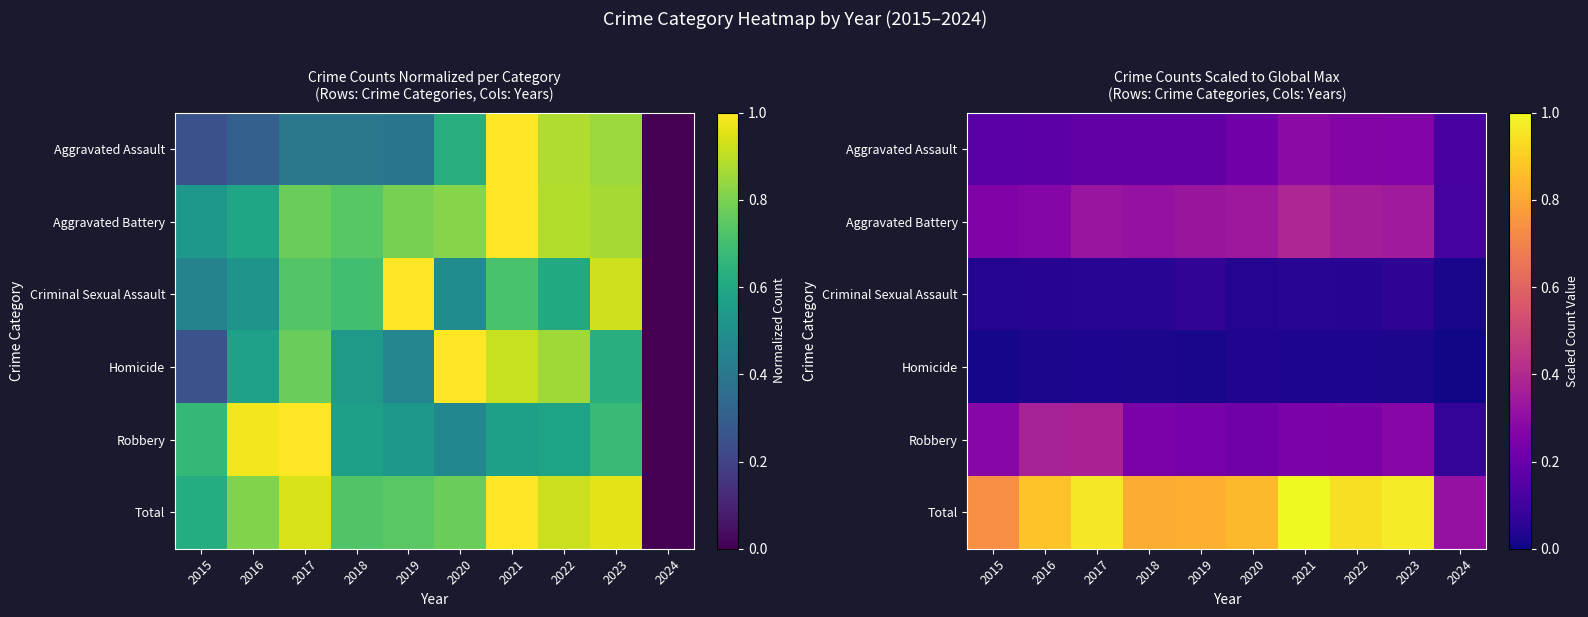

Which series has the largest total across all categories?

Total